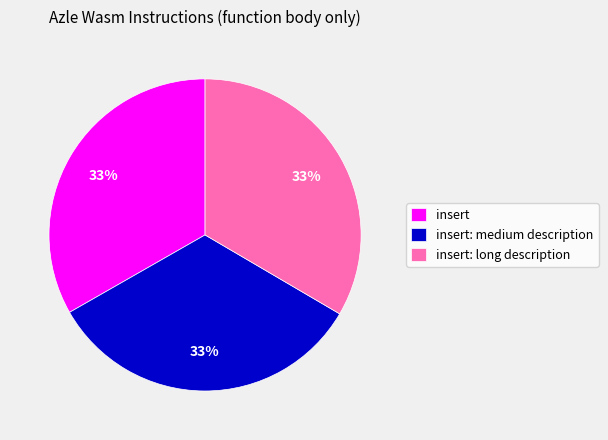

To the nearest percent, what is the combined percentage of insert: long description and insert: medium description?

67%